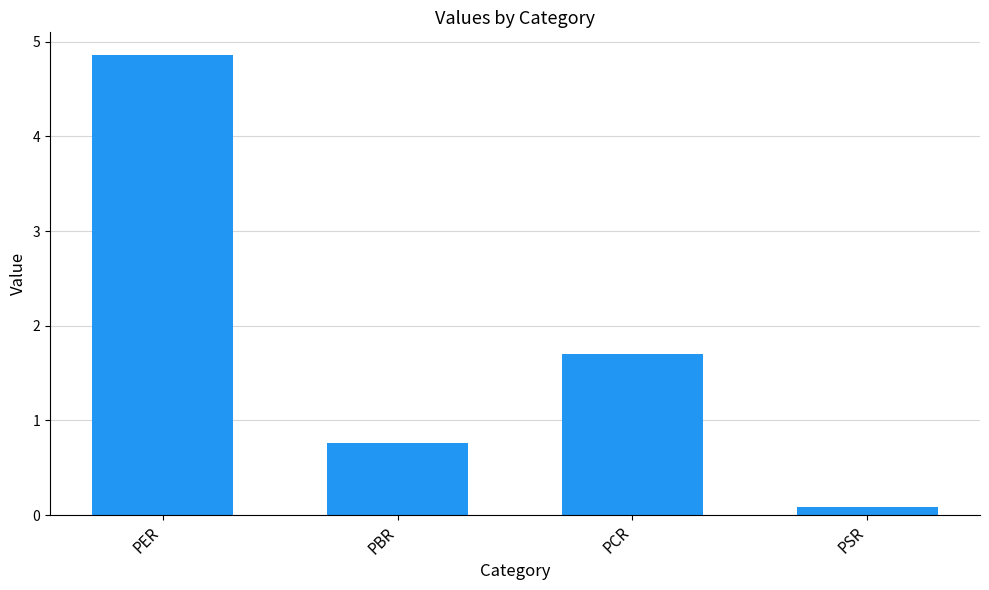

What is the label of the 2nd bar from the left?

PBR